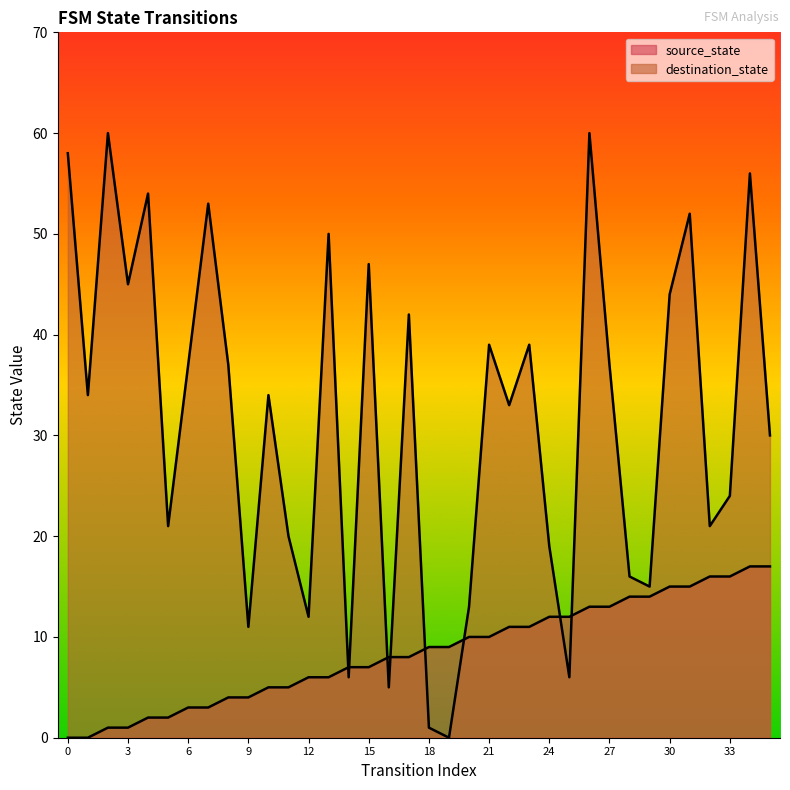

True or false: destination_state has more than 0 points higher than both neighbors.

True